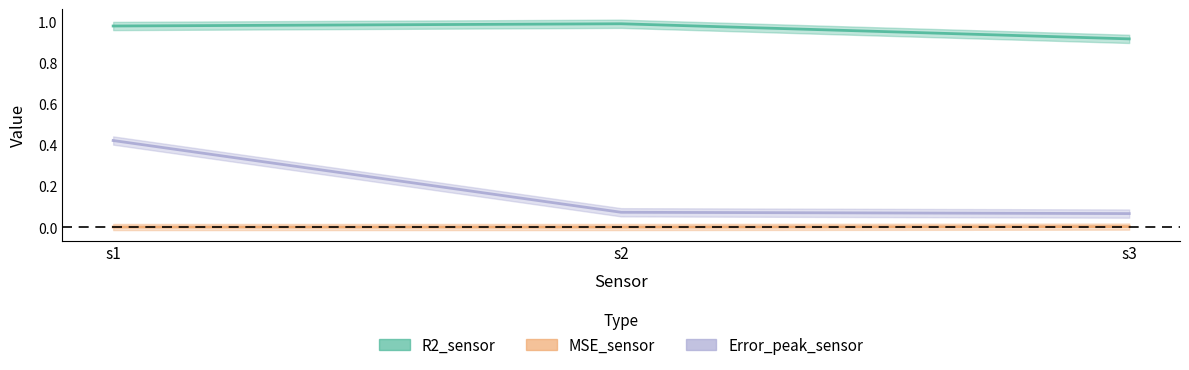

What is the sum of the Error_peak_sensor values at s1 and s3?

0.5